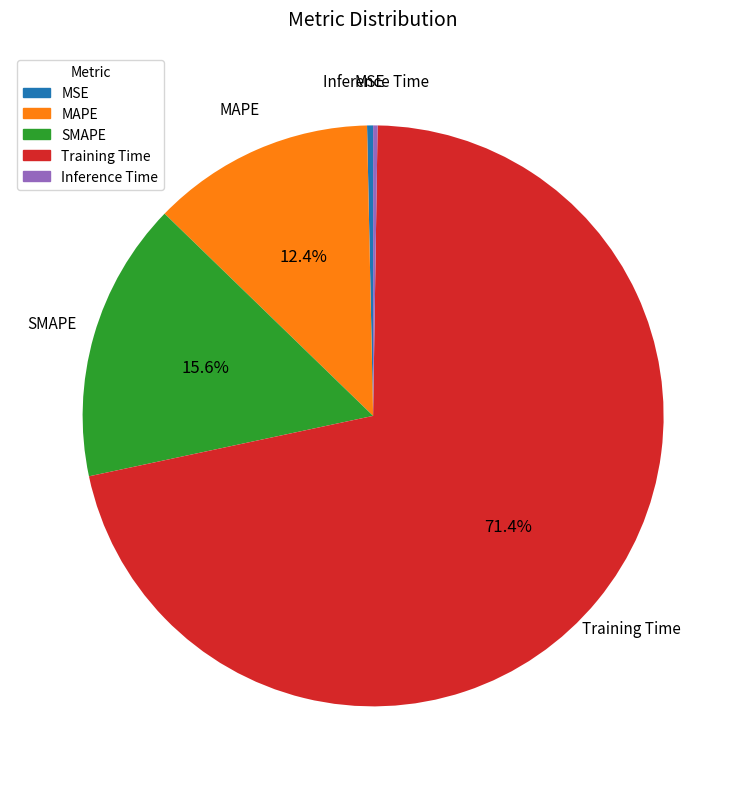

Is there a majority slice in this chart?

Yes